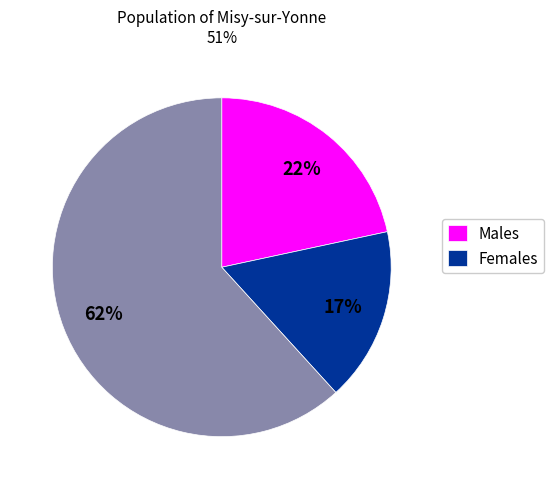

Is there any slice that represents more than half of the pie?

Yes